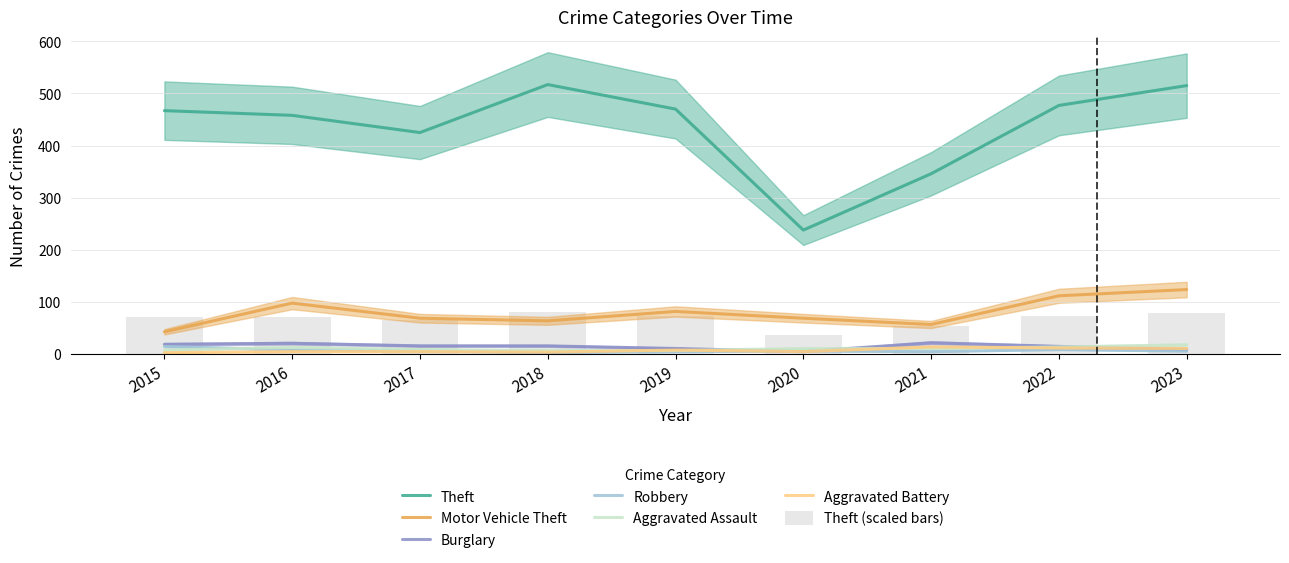

How many groups of bars are there?

9